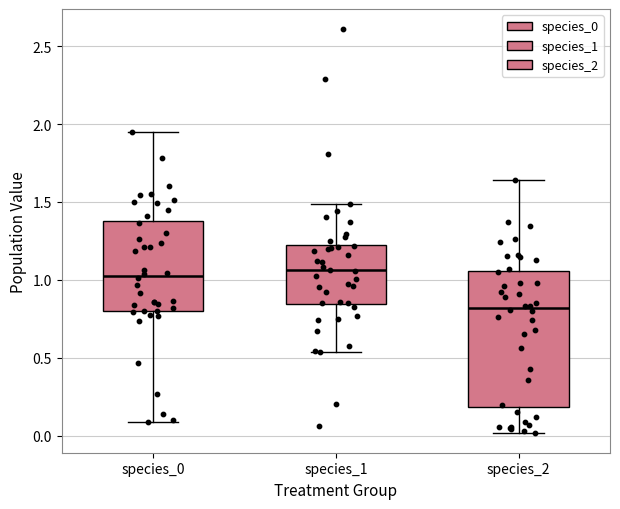

Reading left to right, read every box against the y-axis: the position of its median line, the range the box covers, and the ends of its whiskers. The values are not printed on the chart, so give them approximately, as read against the axis.

species_0: median 1.00, box 0.80 to 1.40, whiskers 0.10 to 1.95
species_1: median 1.05, box 0.85 to 1.20, whiskers 0.55 to 1.50
species_2: median 0.80, box 0.20 to 1.05, whiskers 0.00 to 1.65